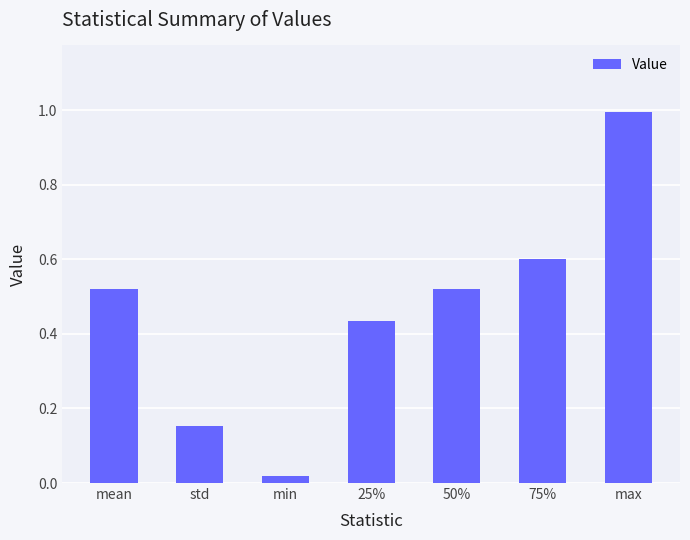

How many bars are there in total?

7